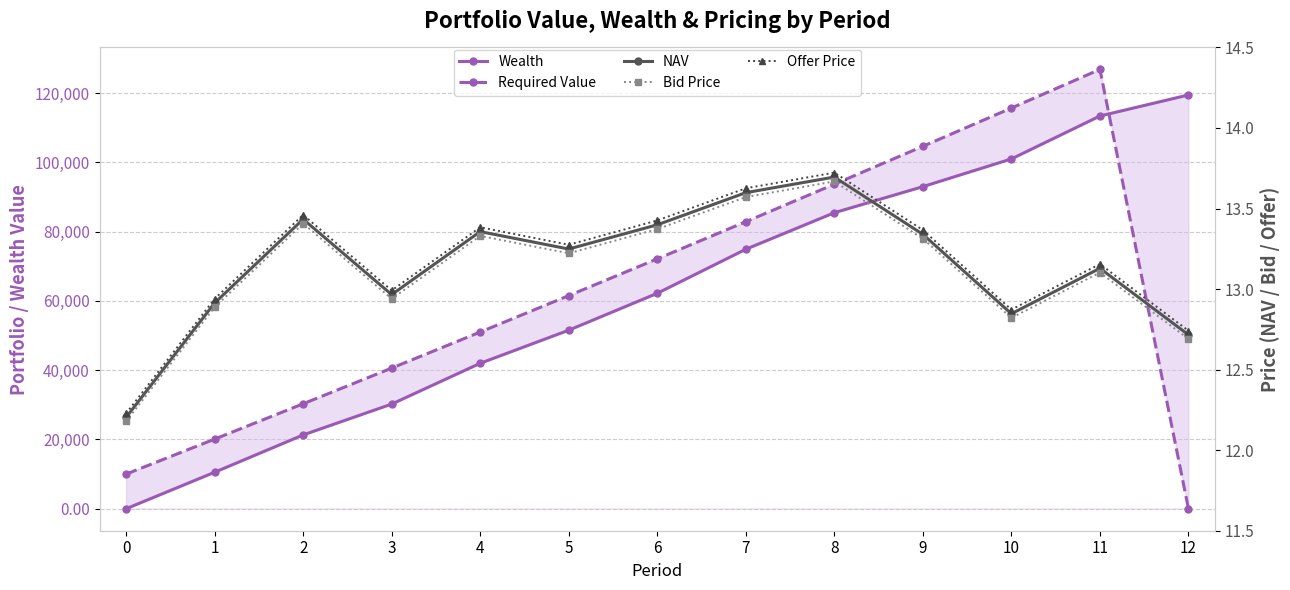

What is the sum of the Offer Price values at 6 and 1?

26.4